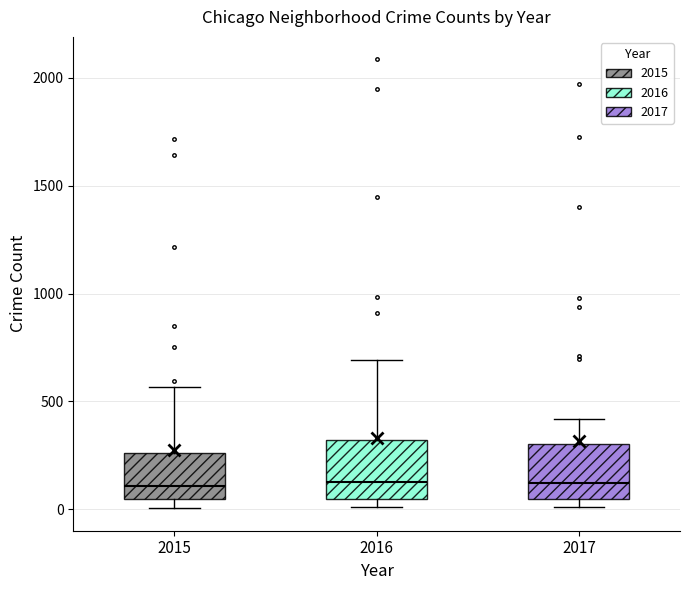

Reading left to right, read every box against the y-axis: the position of its median line, the range the box covers, and the ends of its whiskers. The values are not printed on the chart, so give them approximately, as read against the axis.

2015: median 100, box 50 to 250, whiskers 0 to 550
2016: median 150, box 50 to 300, whiskers 0 to 700
2017: median 100, box 50 to 300, whiskers 0 to 400